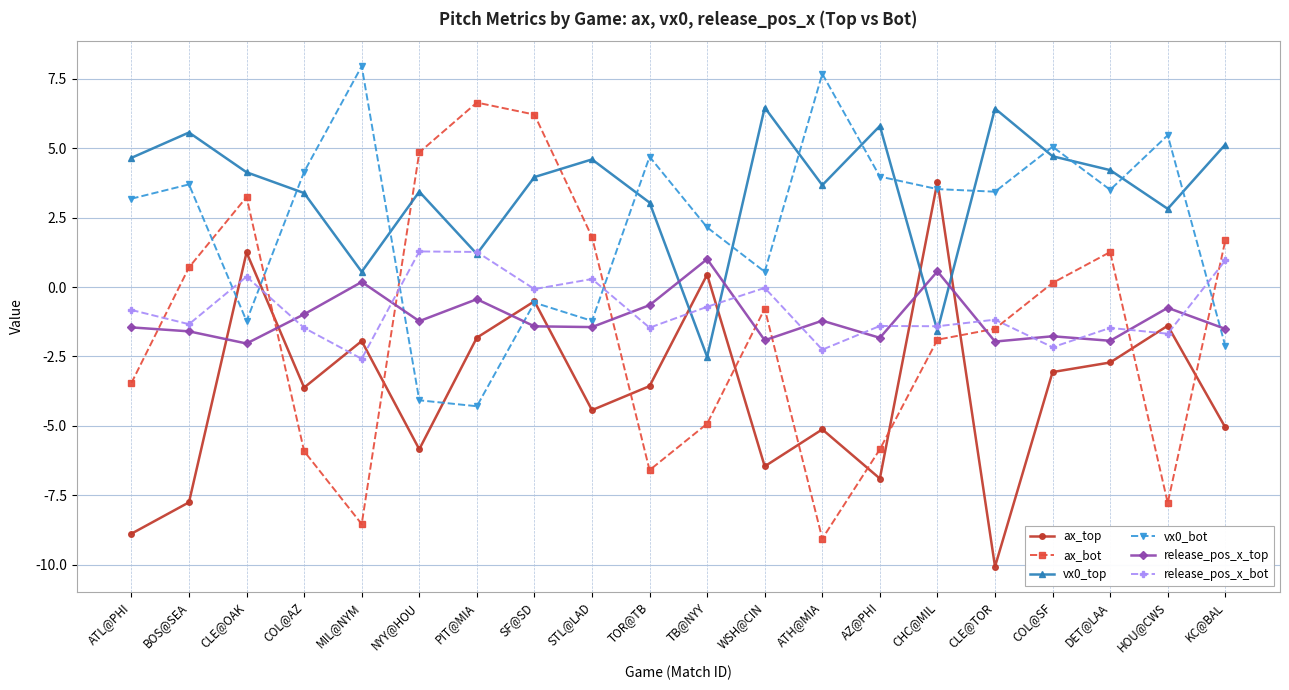

How many values in the vx0_bot series exceed 3?

12